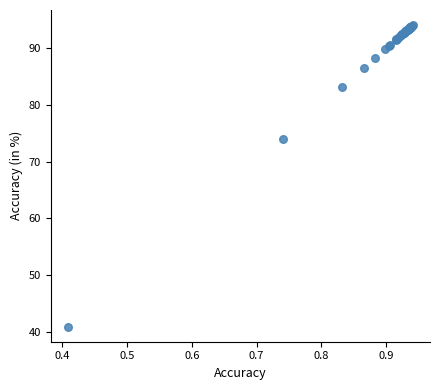

What Y value in the scatter plot is closest to 67?

74.0